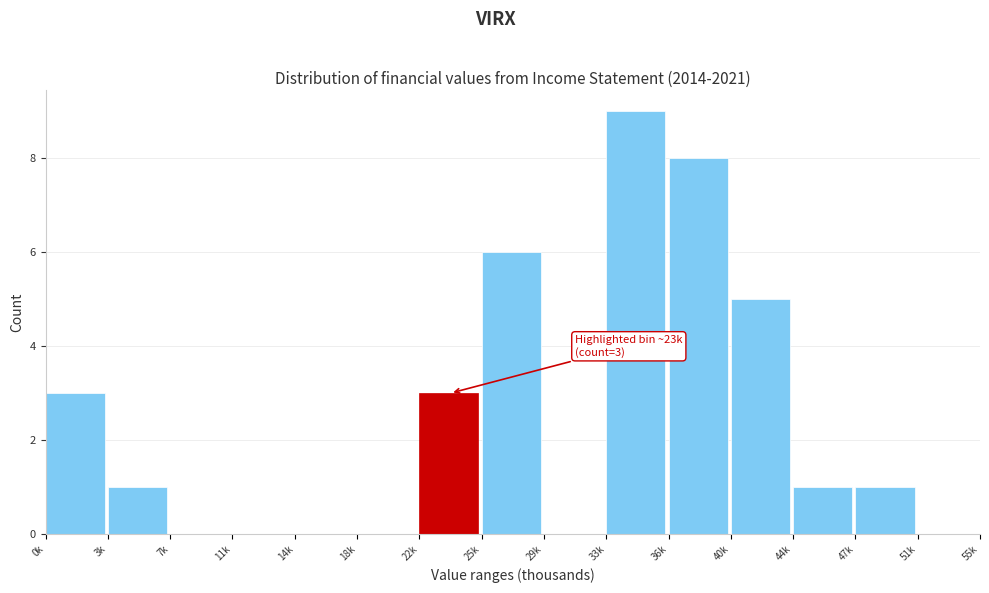

Reading left to right, extract all data points from this chart.

0k=3	3k=1	7k=0	11k=0	14k=0	18k=0	22k=3	25k=6	29k=0	33k=9	36k=8	40k=5	44k=1	47k=1	51k=0